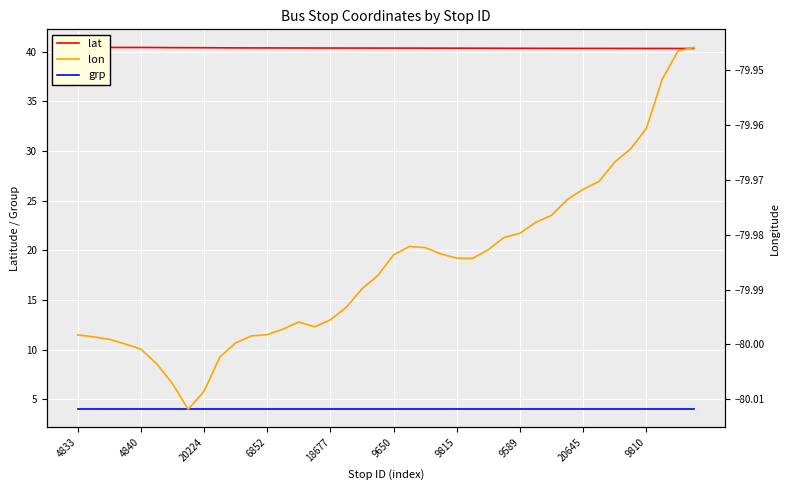

What are all the series names shown in the legend?

lat, grp, lon